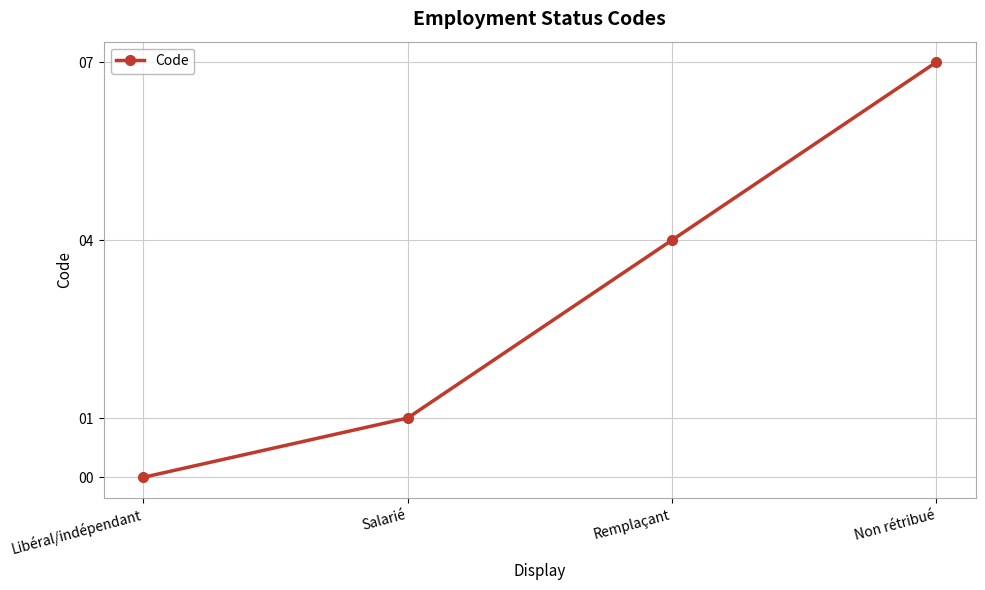

Reading left to right, extract all data points from this chart.

Libéral/indépendant=0	Salarié=1	Remplaçant=4	Non rétribué=7